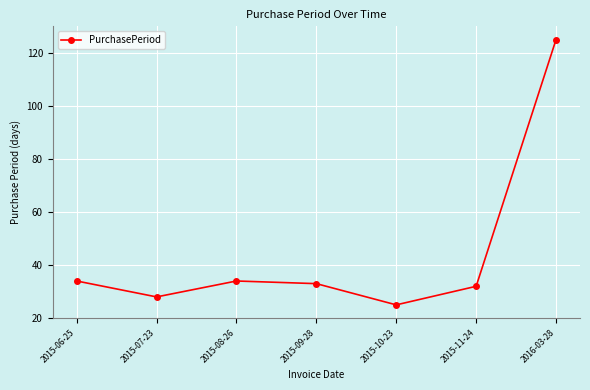

What is the label of the 6th point from the right?

2015-07-23